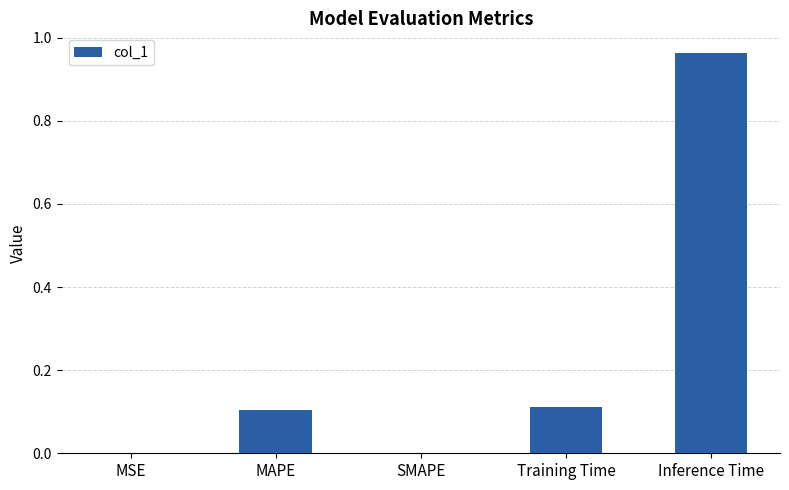

What is the change in value from MAPE to Inference Time?

+0.9